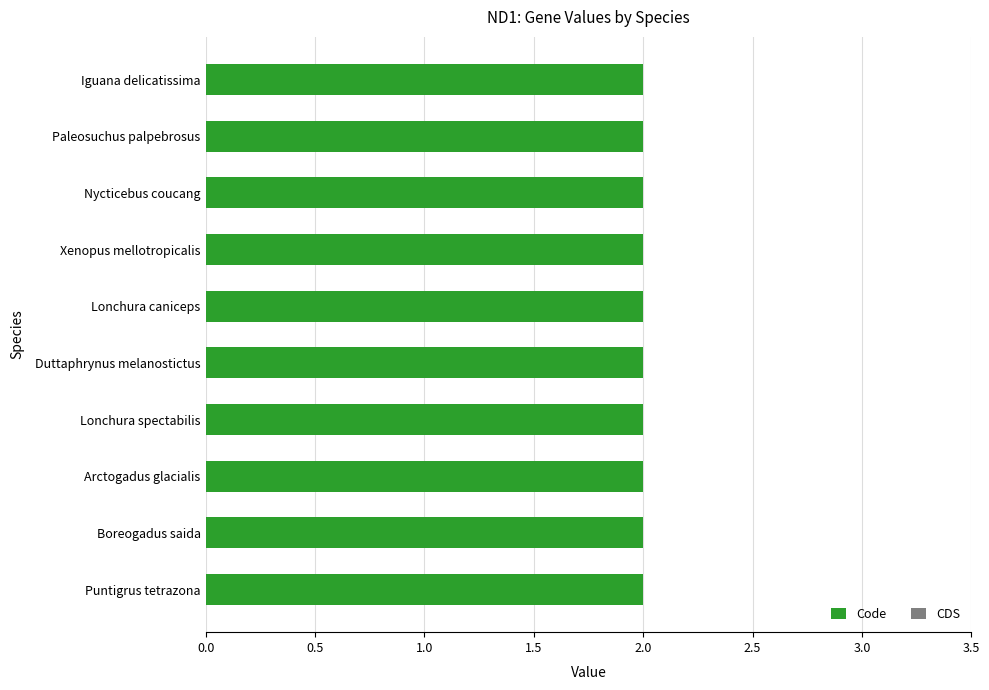

Is the value of Code at Nycticebus coucang greater than the value of CDS at Paleosuchus palpebrosus?

Yes